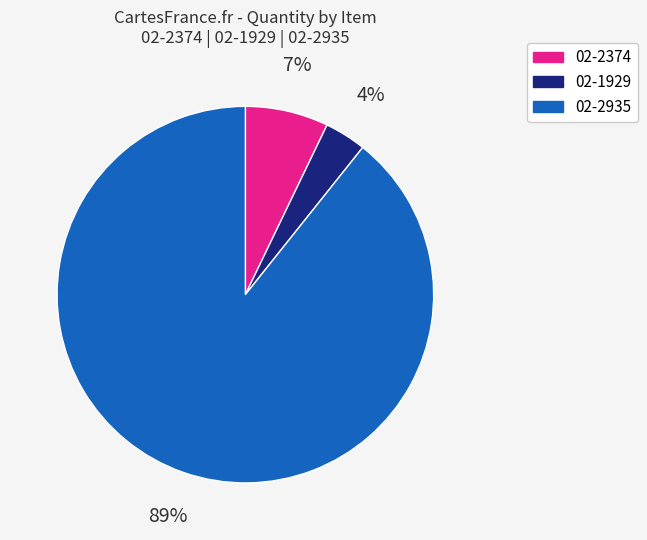

To the nearest percent, what portion does 02-2935 represent?

89%